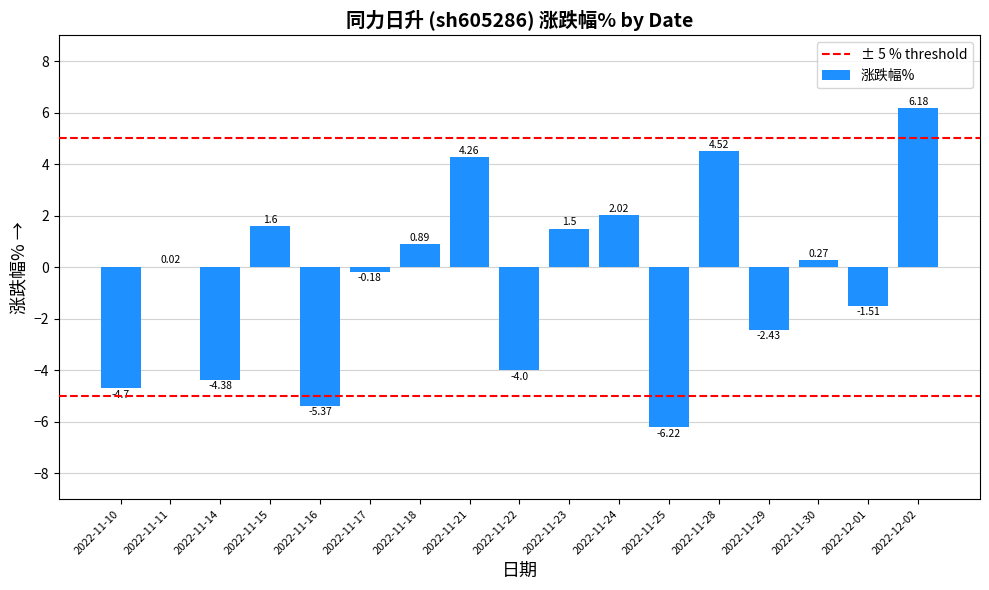

What is the sum of the values at 2022-11-24 and 2022-11-10?

-2.7